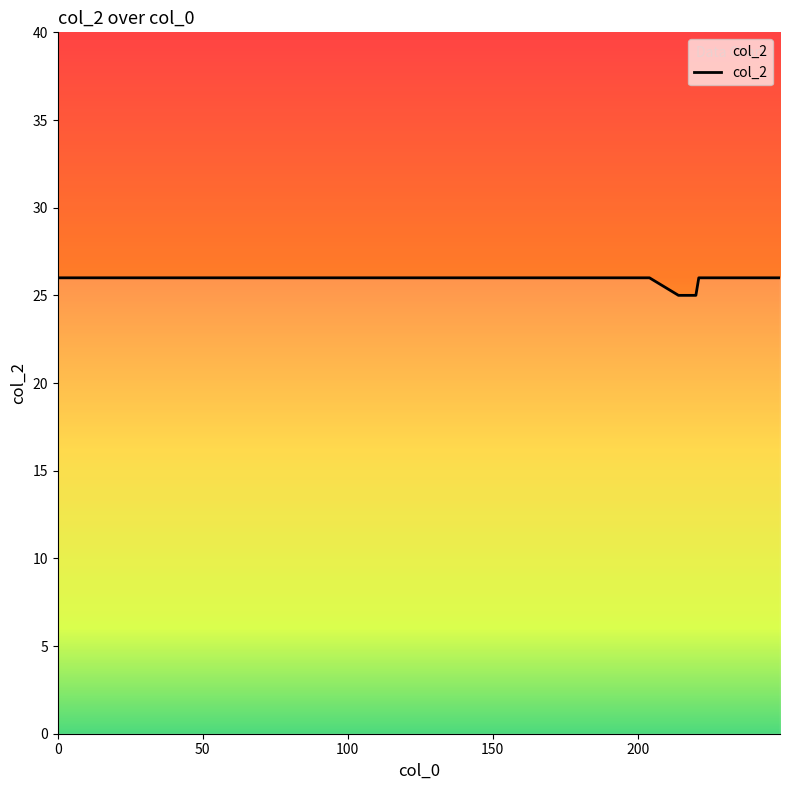

What is the maximum value shown in the chart?

26